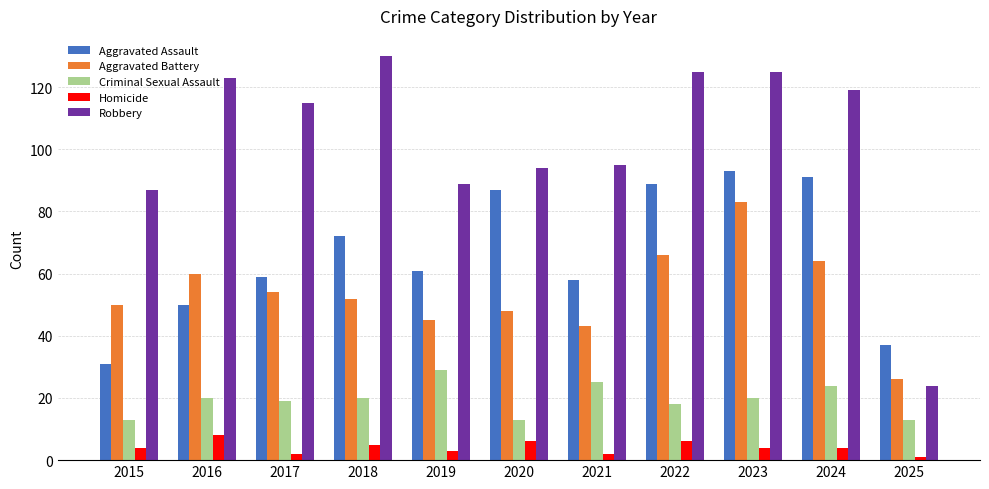

Is the value of Robbery at 2016 greater than the value of Criminal Sexual Assault at 2015?

Yes